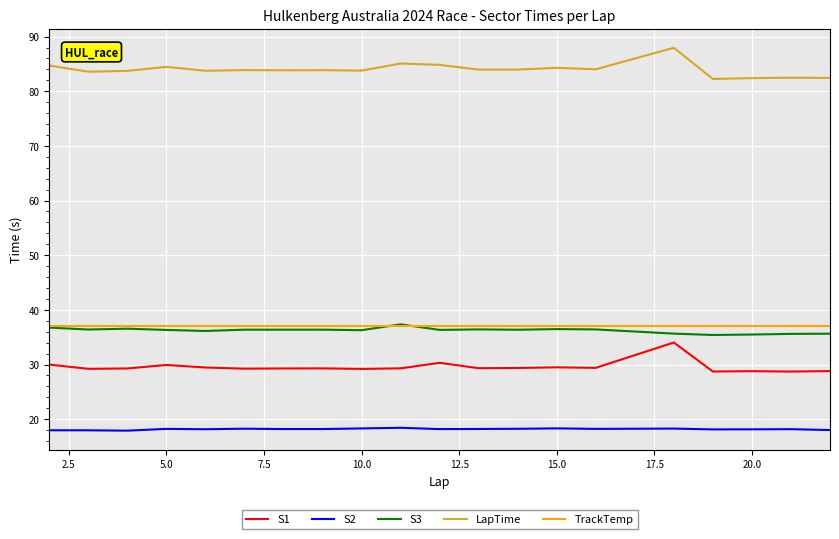

Is this an area chart (filled region under the line)?

No